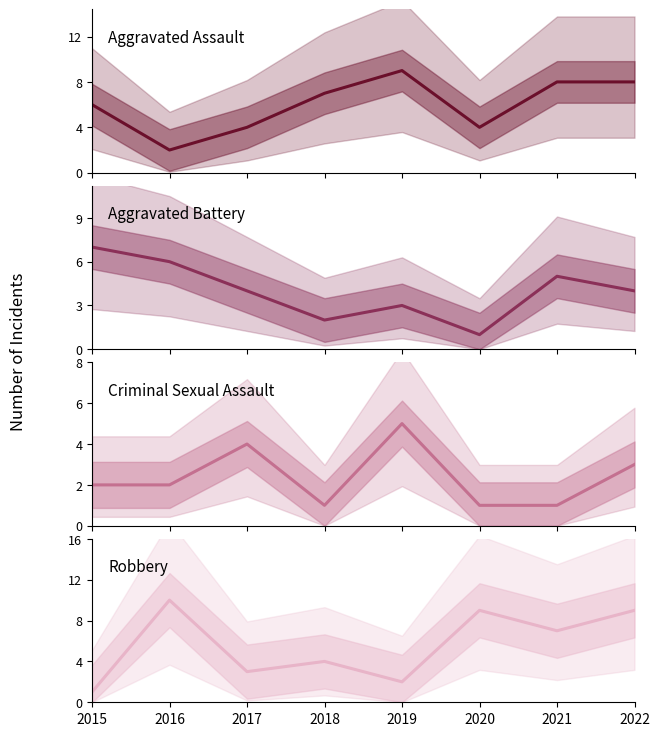

How many lines are shown in the chart?

4